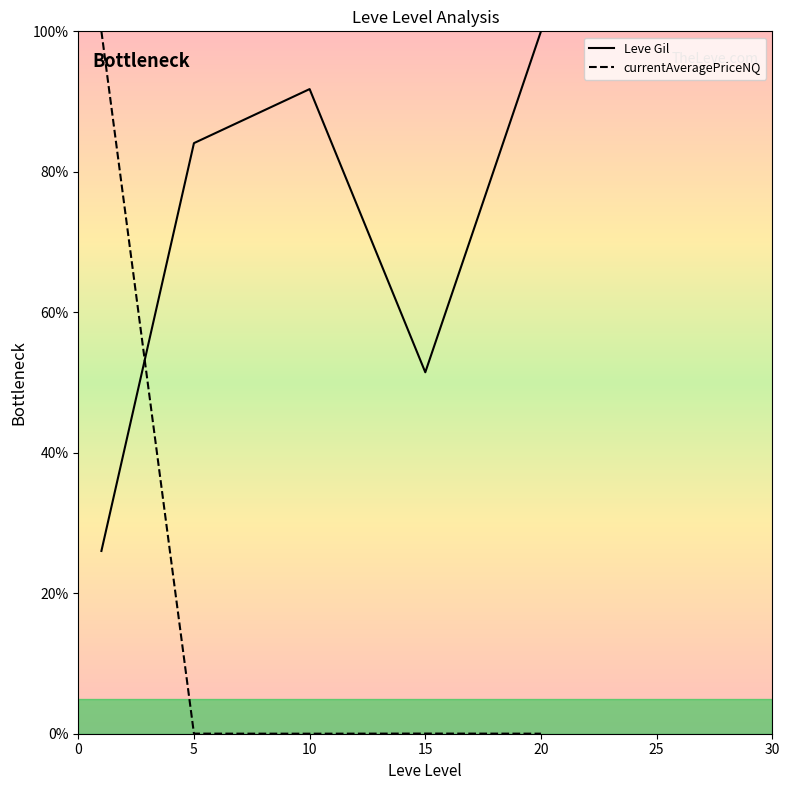

List the series in order of their overall mean, highest first.

Leve Gil, currentAveragePriceNQ